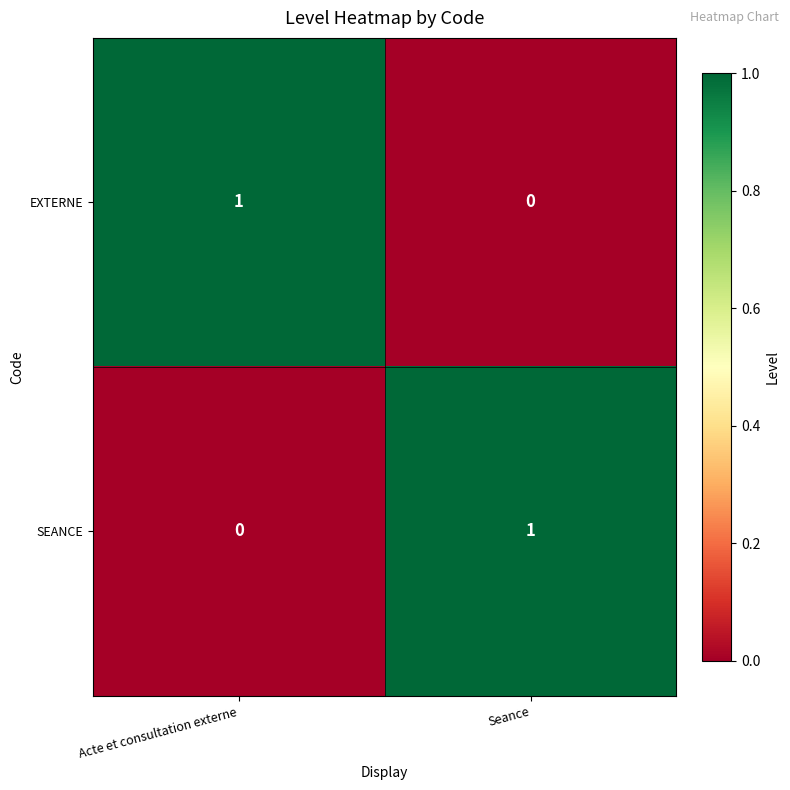

Where is SEANCE nearest to the value 0?

Acte et consultation externe